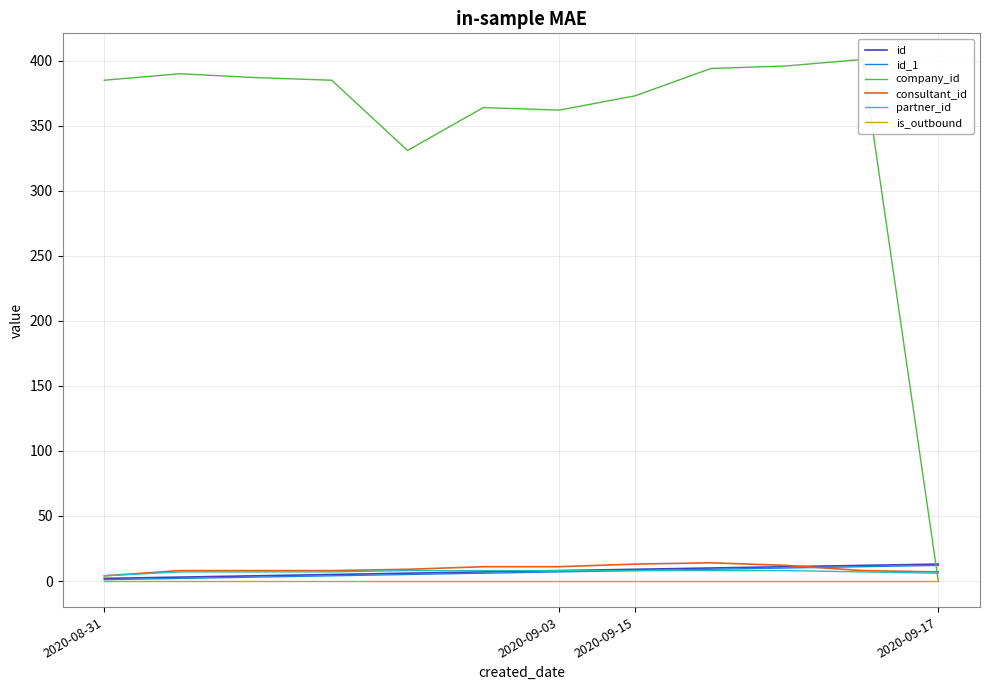

At which category is the sum across all series the highest?

10